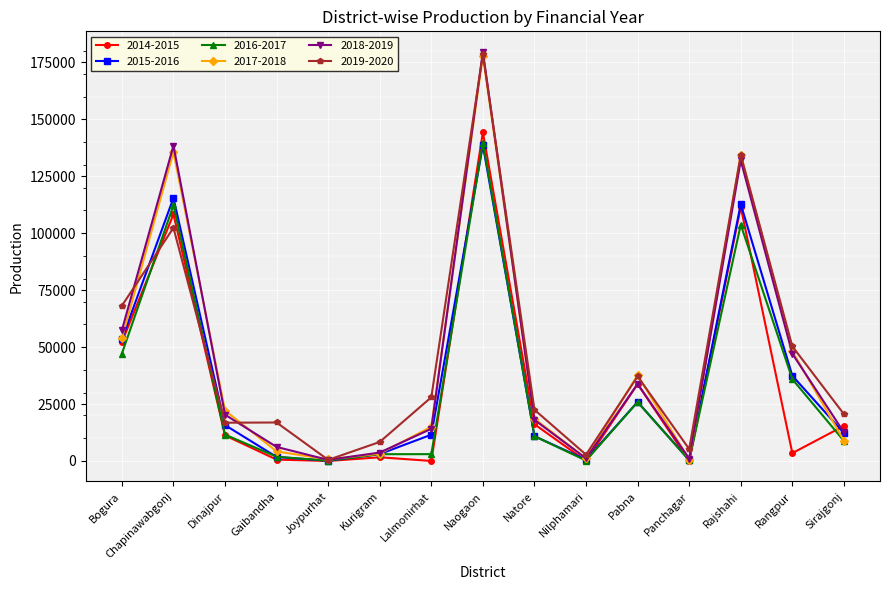

Is it true that 2015-2016 equals 179057 at Chapinawabgonj?

False